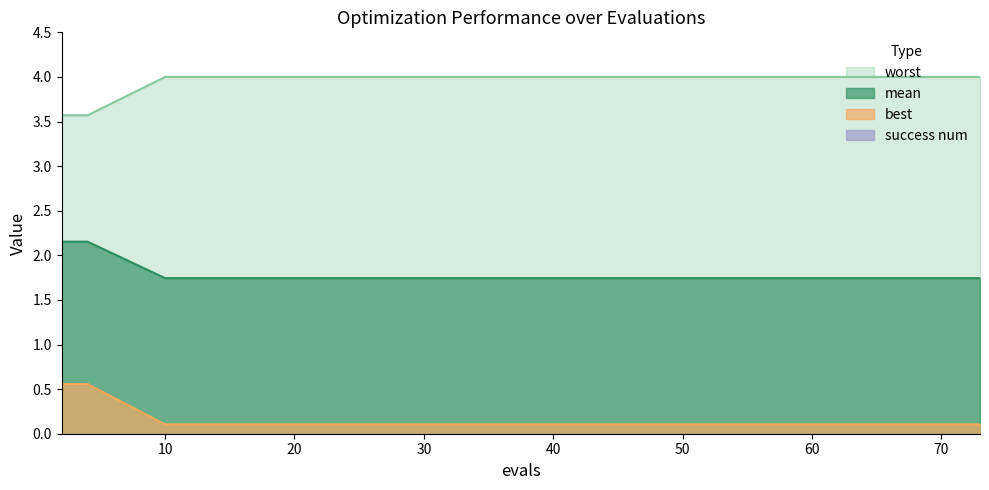

The mean series shows 1.7 at 46. True or false?

True